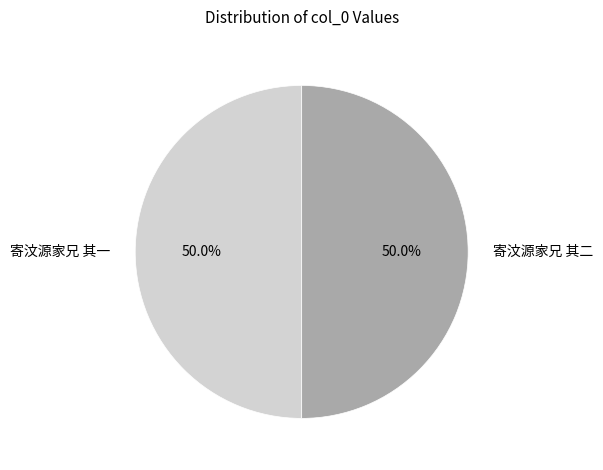

What percentage is NOT represented by 寄汶源家兄 其二?

50.0%